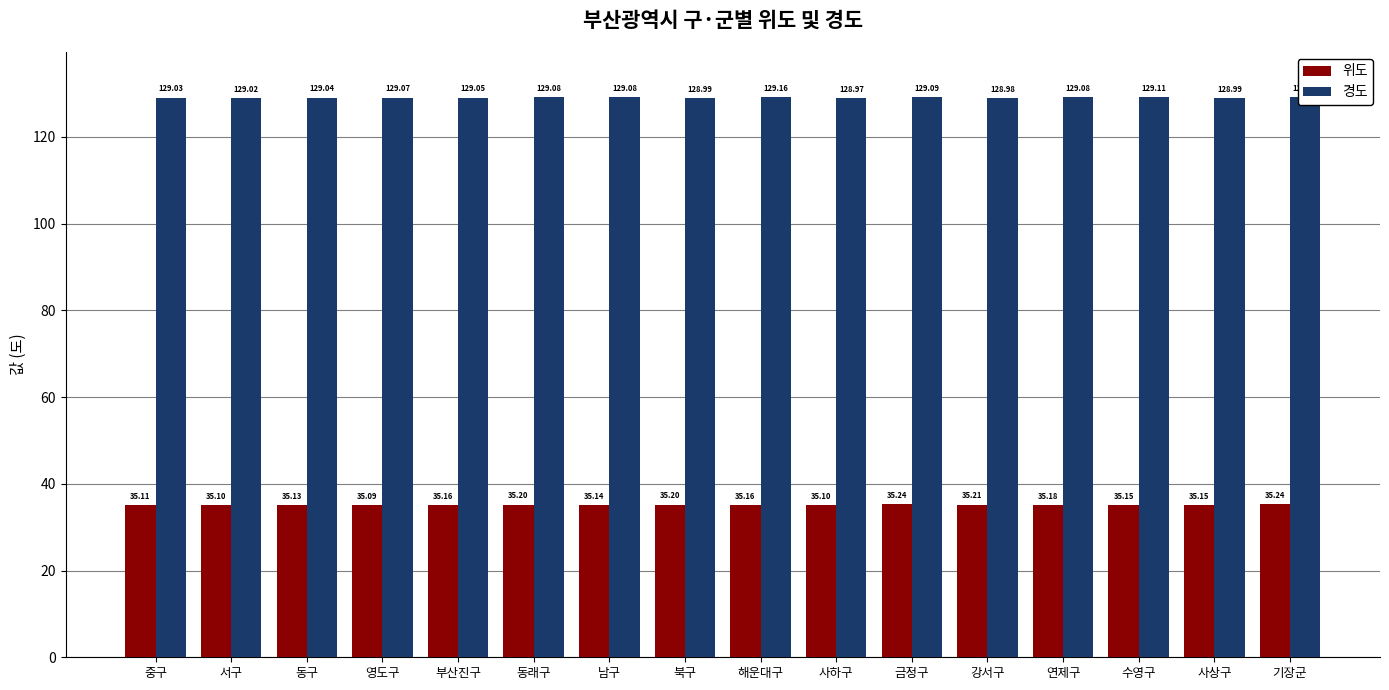

Count the number of categories in the chart.

16